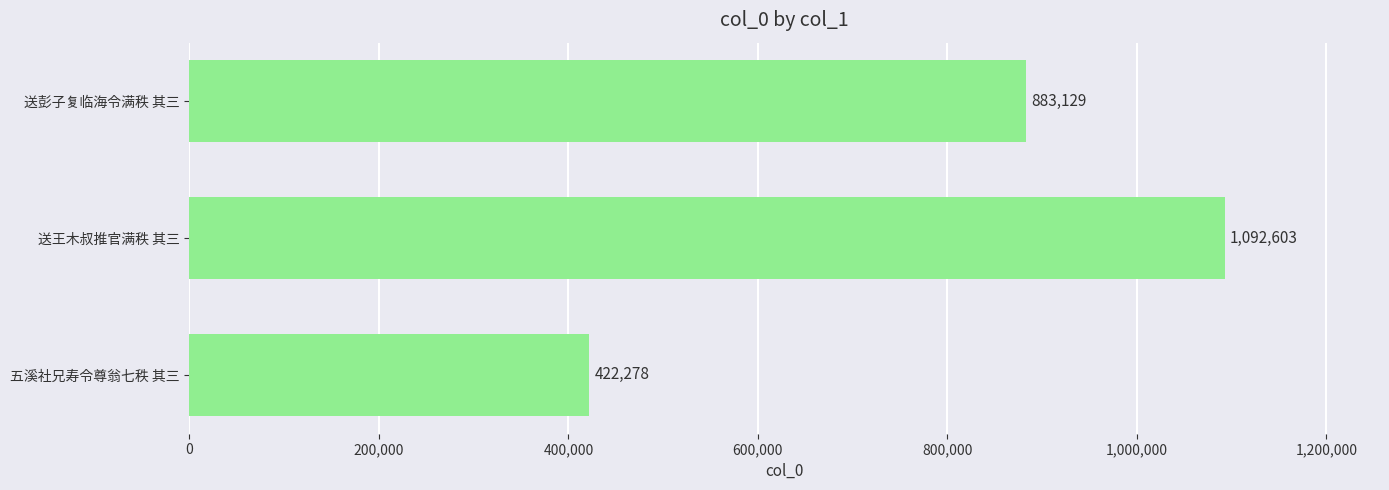

Reading bottom to top, what are all the values shown in this chart?

422278	1092603	883129